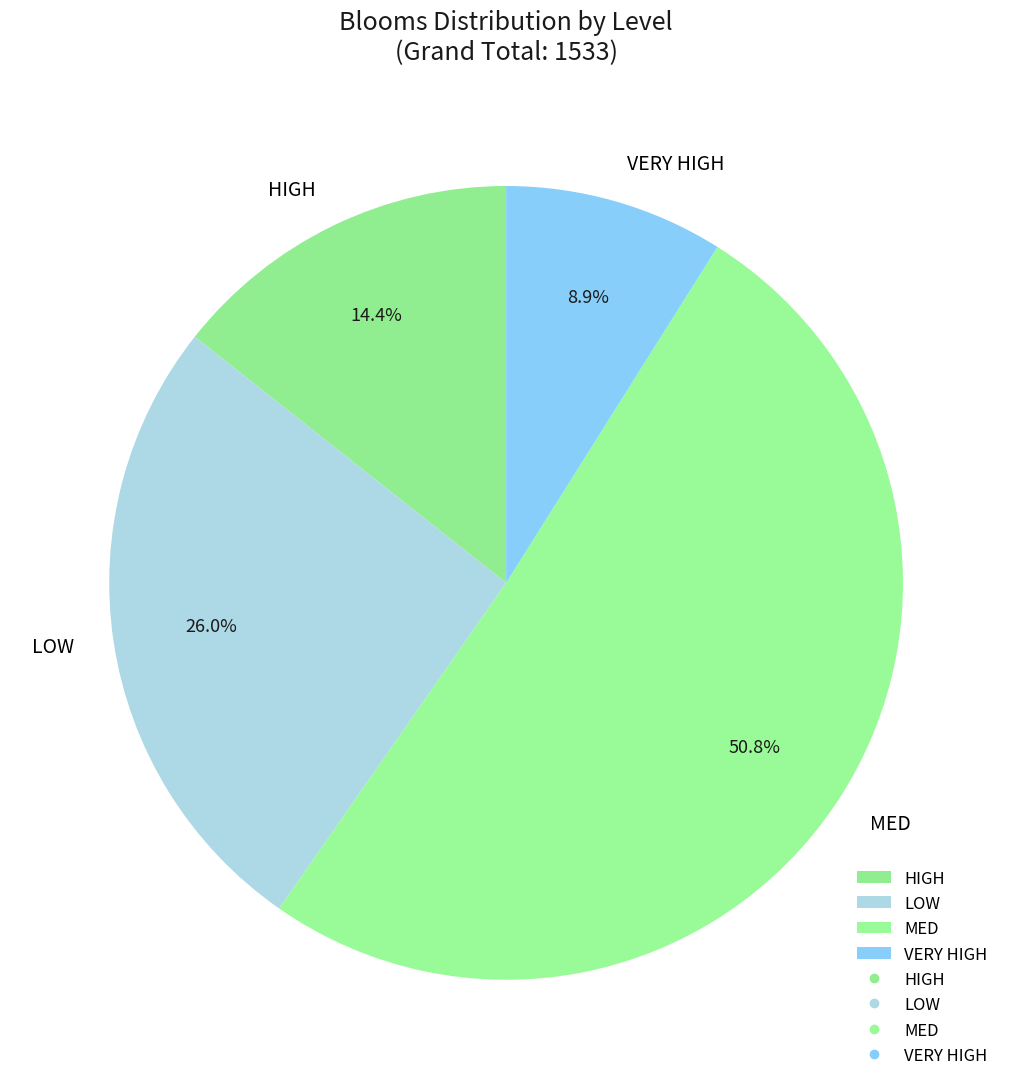

Does VERY HIGH represent more than half of the total?

No